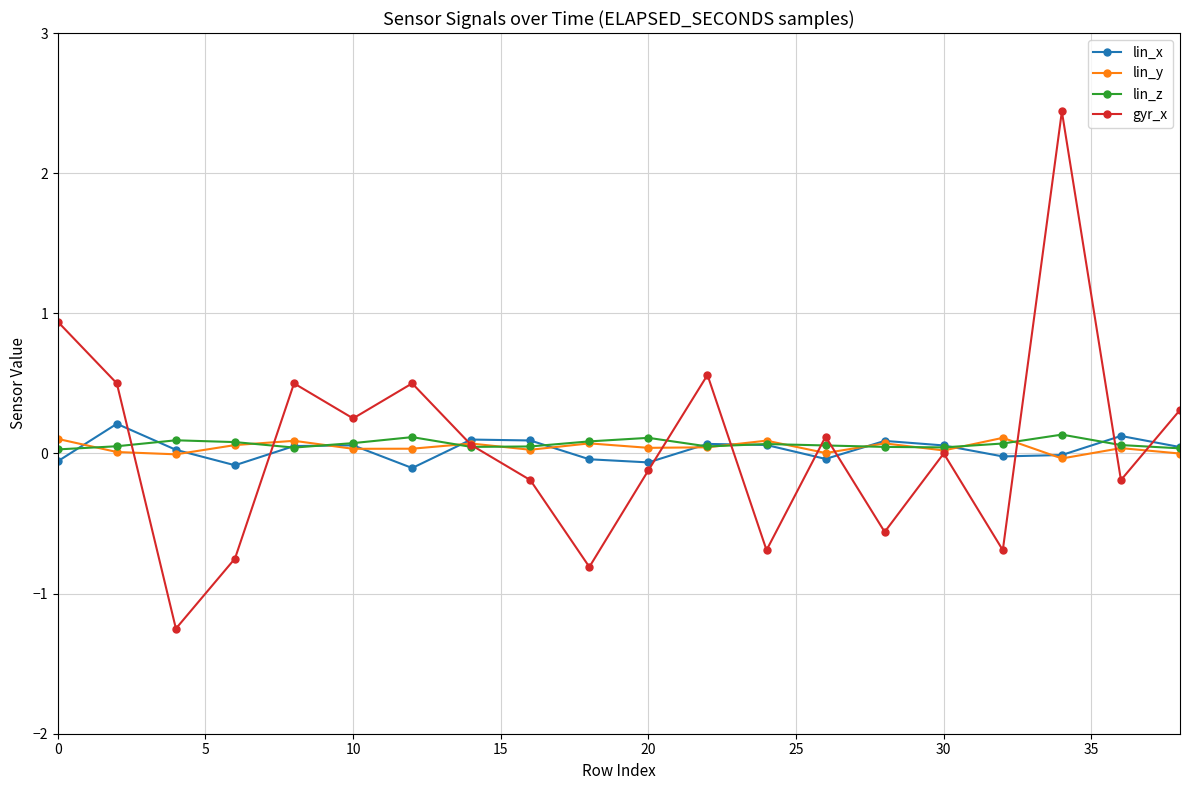

What is the maximum value for gyr_x?

2.4